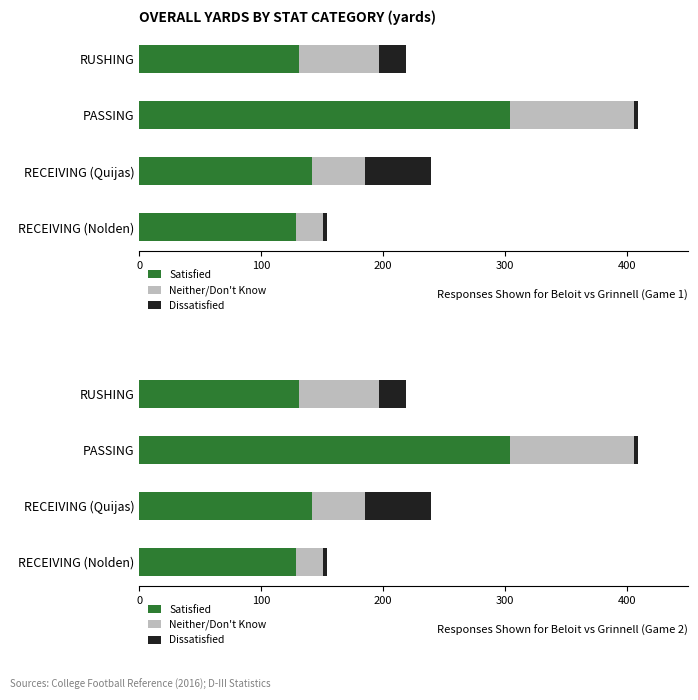

What is the maximum value shown in the chart?

304